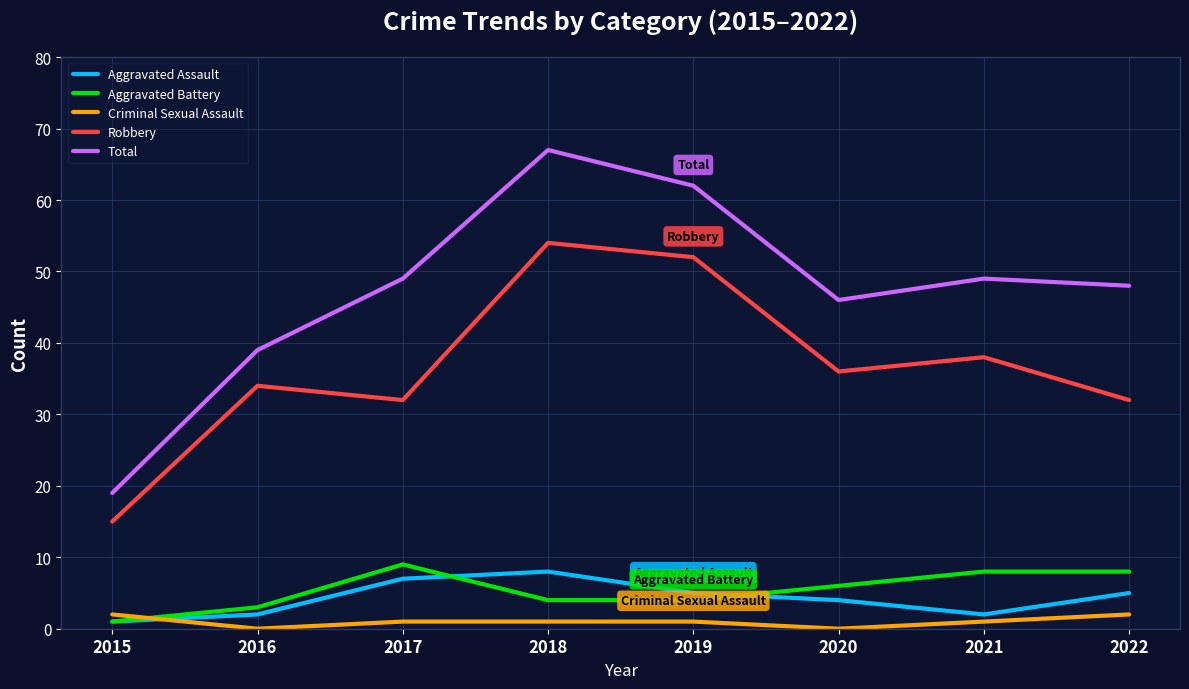

At which category is the sum across all series the highest?

2018